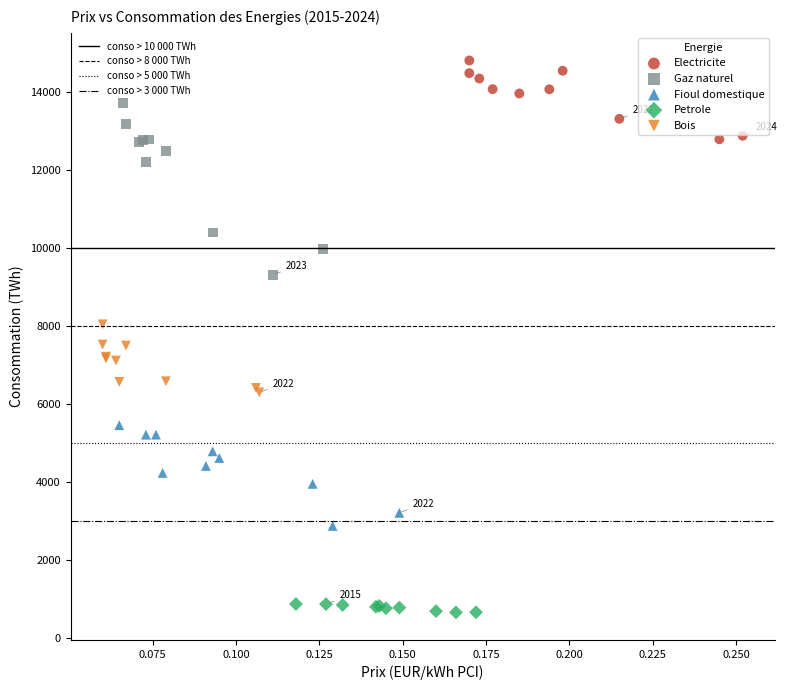

Which series has the largest Y range (max minus min)?

Gaz naturel